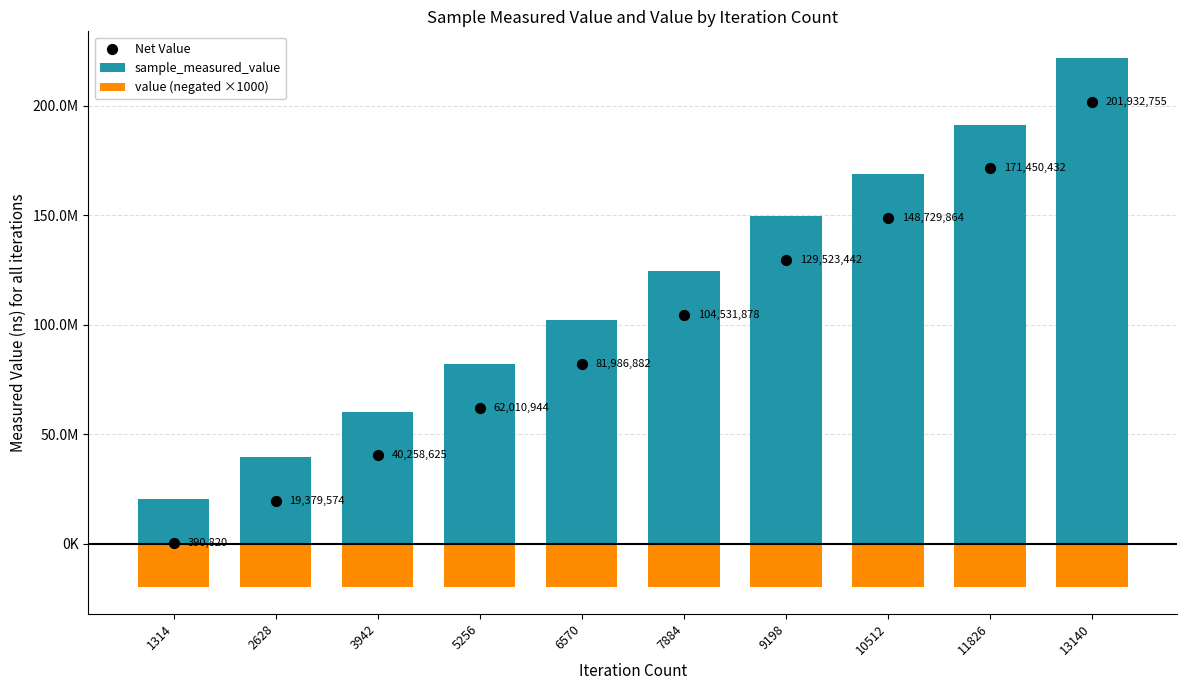

Which series has the widest spread of Y values?

sample_measured_value